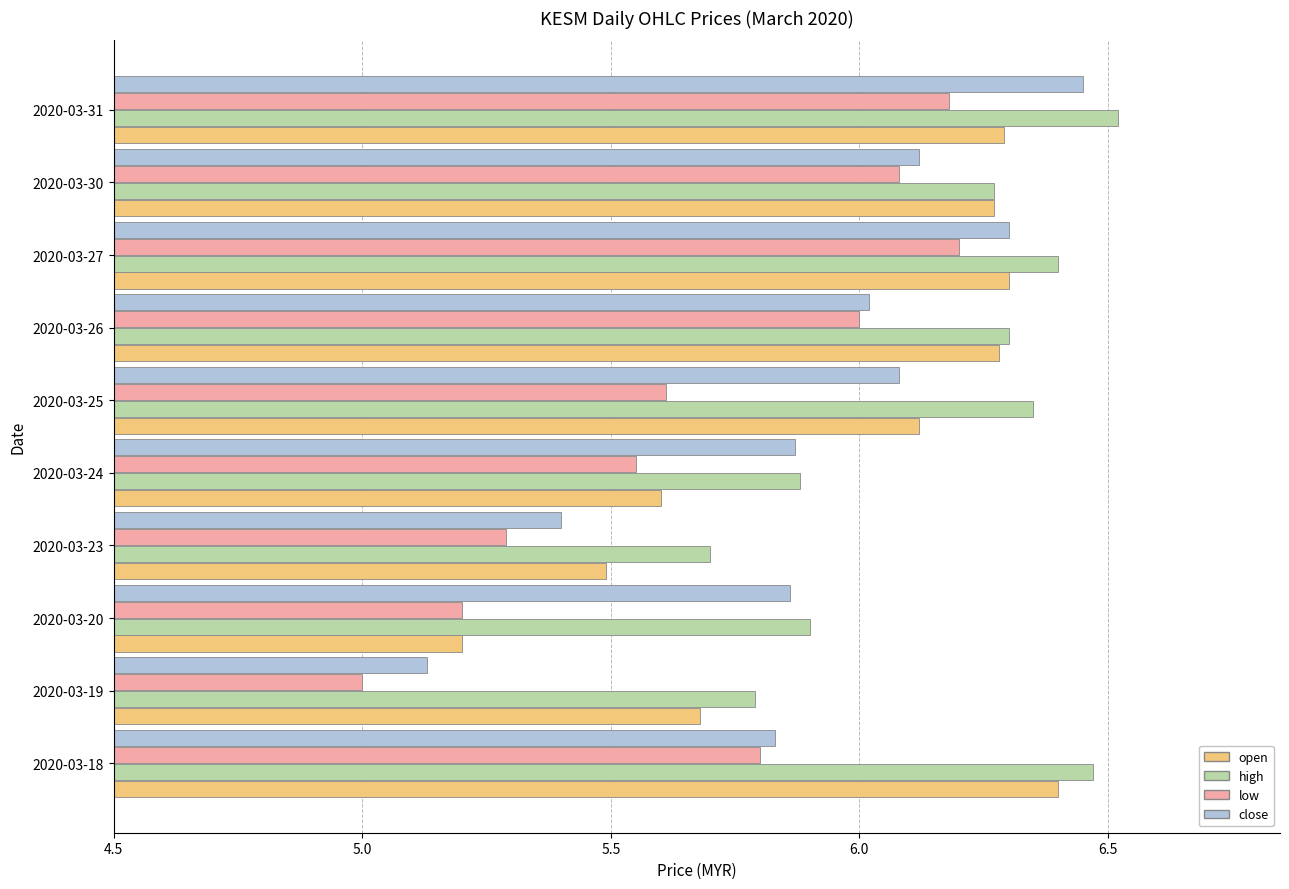

True or false: open has a value of 5.7 at 2020-03-19.

True